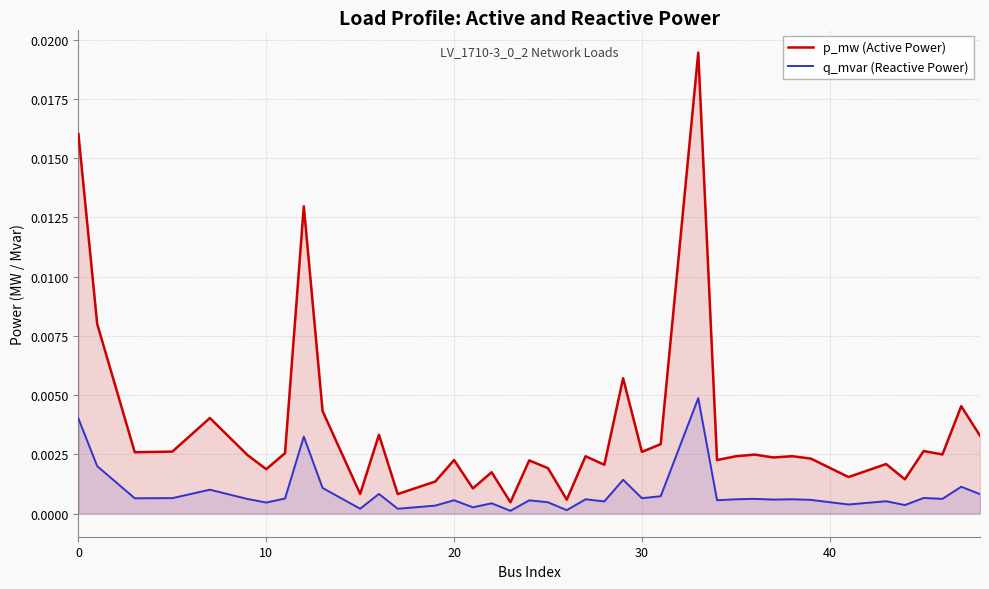

Which series has the largest total across all categories?

p_mw (Active Power)